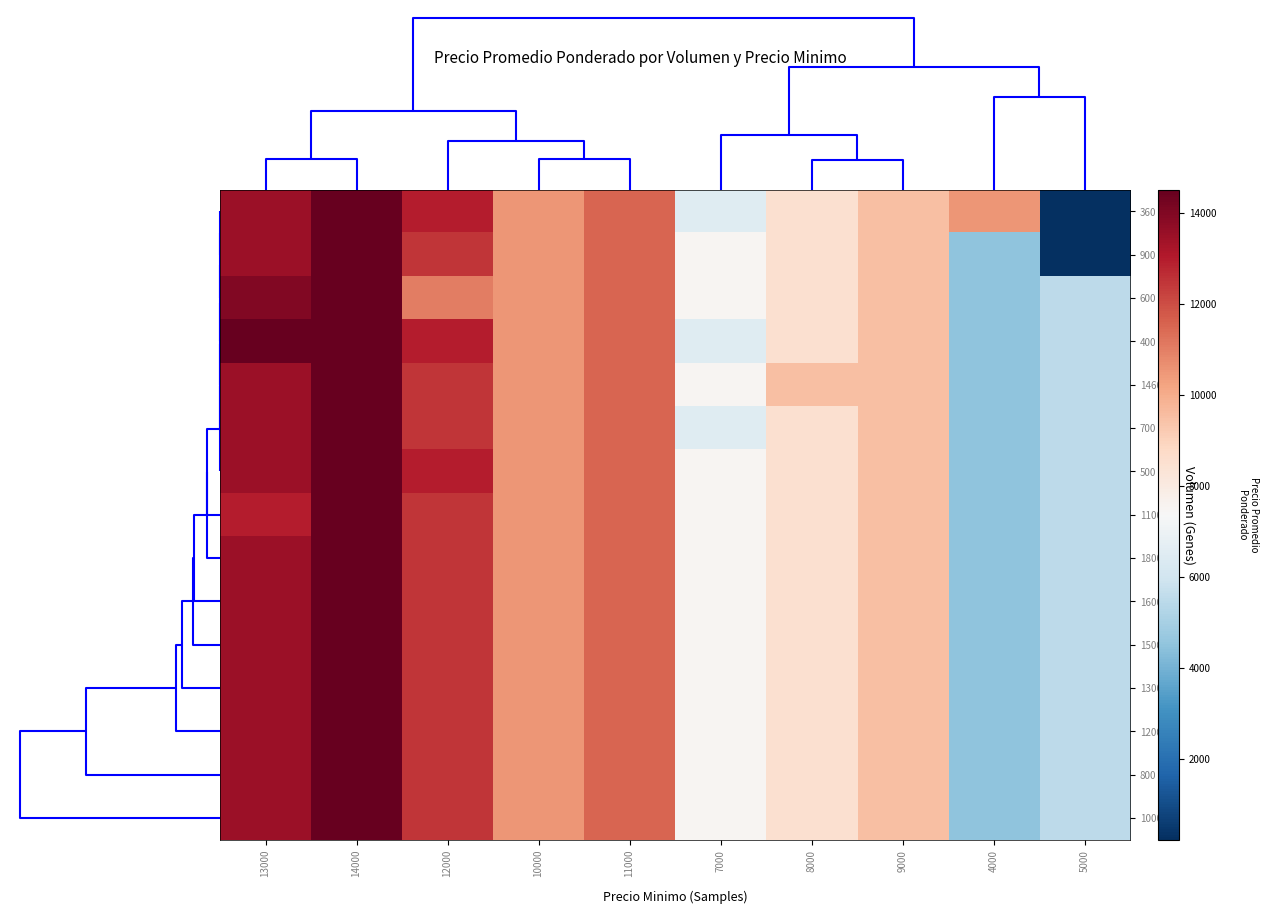

Between 5000 and 7000, which is larger?

7000